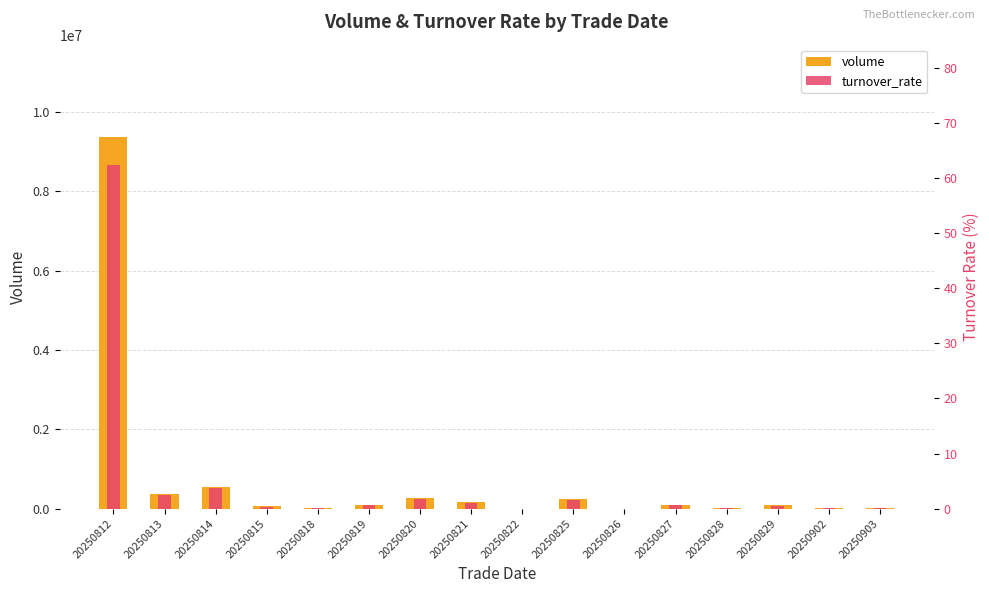

Between 20250819 and 20250825, which is larger?

20250825